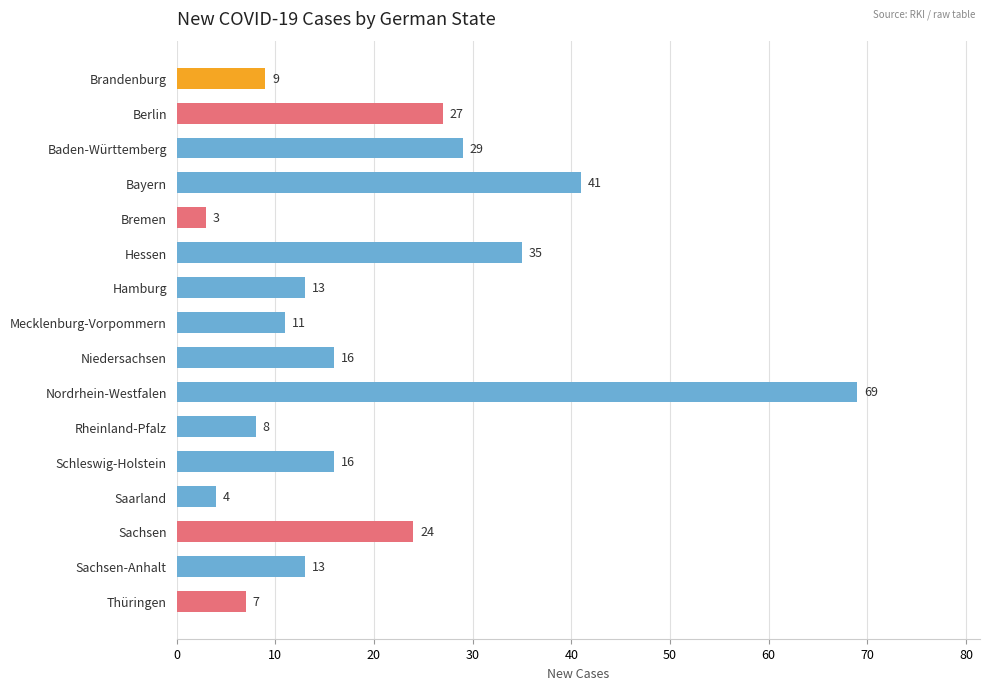

What position from the top is Sachsen?

14